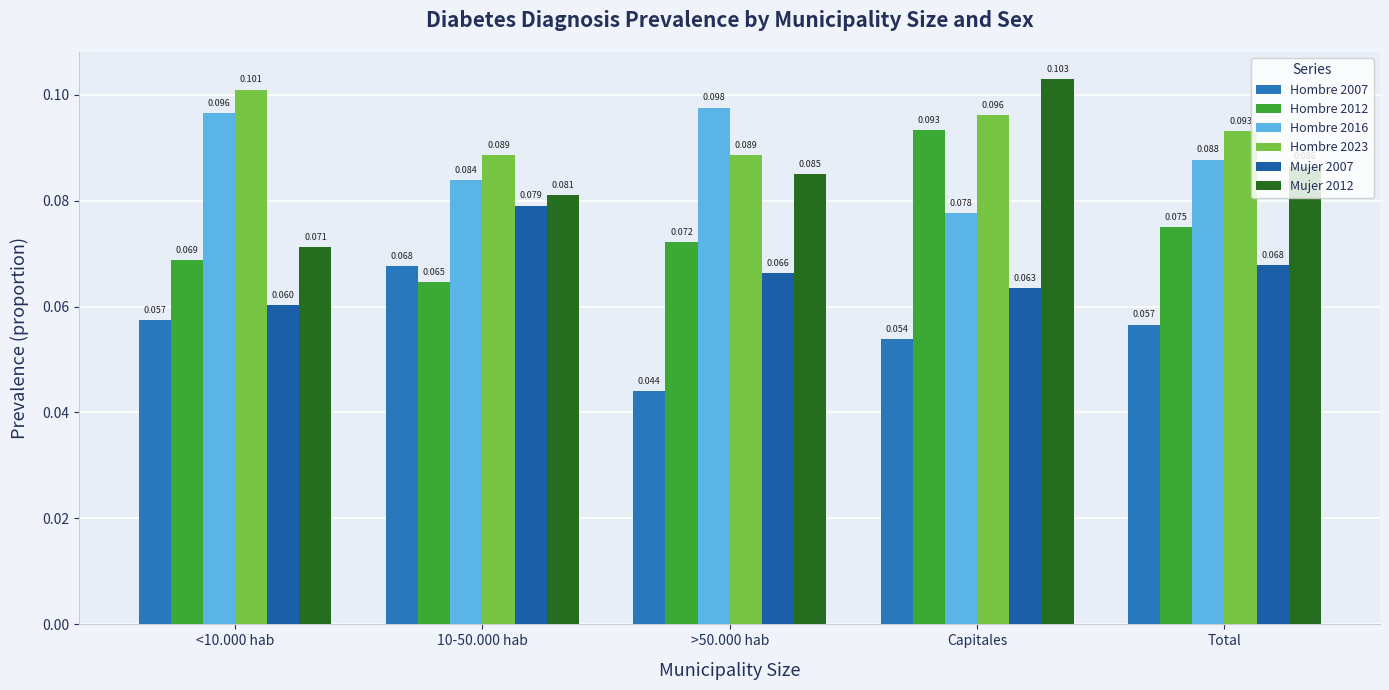

How many distinct data groups are displayed?

6